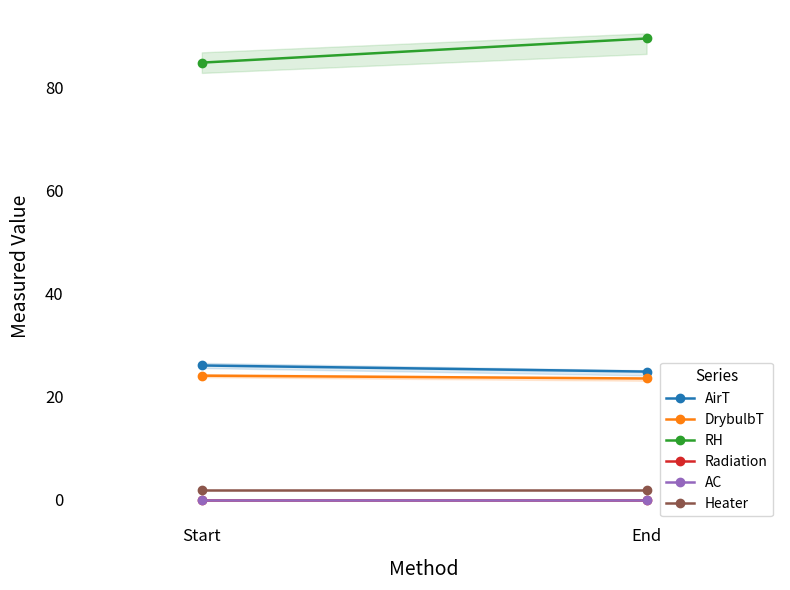

What value does the AirT series have at End?

24.9